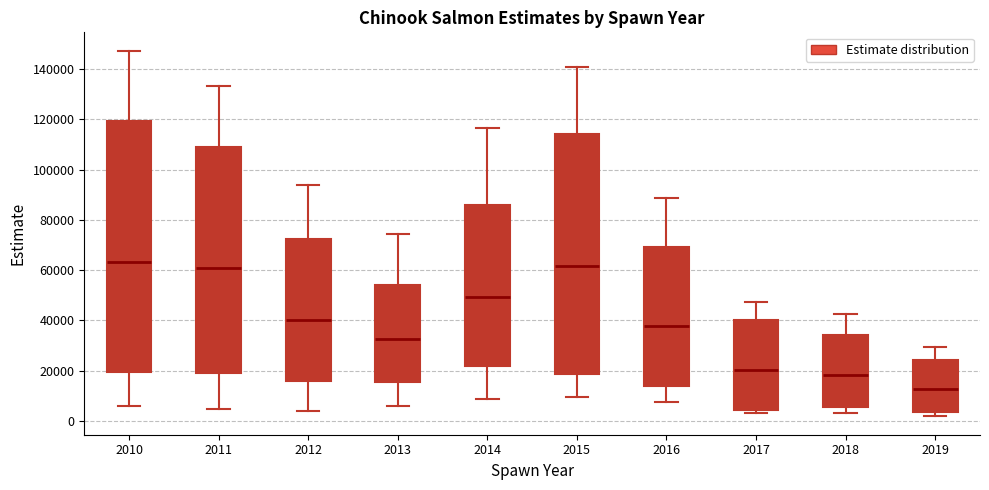

Reading left to right, read every box against the y-axis: the position of its median line, the range the box covers, and the ends of its whiskers. The values are not printed on the chart, so give them approximately, as read against the axis.

2010: median 64000, box 20000 to 120000, whiskers 6000 to 148000
2011: median 60000, box 18000 to 110000, whiskers 4000 to 134000
2012: median 40000, box 16000 to 72000, whiskers 4000 to 94000
2013: median 32000, box 16000 to 54000, whiskers 6000 to 74000
2014: median 50000, box 22000 to 86000, whiskers 8000 to 116000
2015: median 62000, box 18000 to 114000, whiskers 10000 to 140000
2016: median 38000, box 14000 to 70000, whiskers 8000 to 88000
2017: median 20000, box 4000 to 40000, whiskers 4000 (just below the box's lower edge) to 48000
2018: median 18000, box 6000 to 34000, whiskers 4000 to 42000
2019: median 12000, box 4000 to 24000, whiskers 2000 to 30000